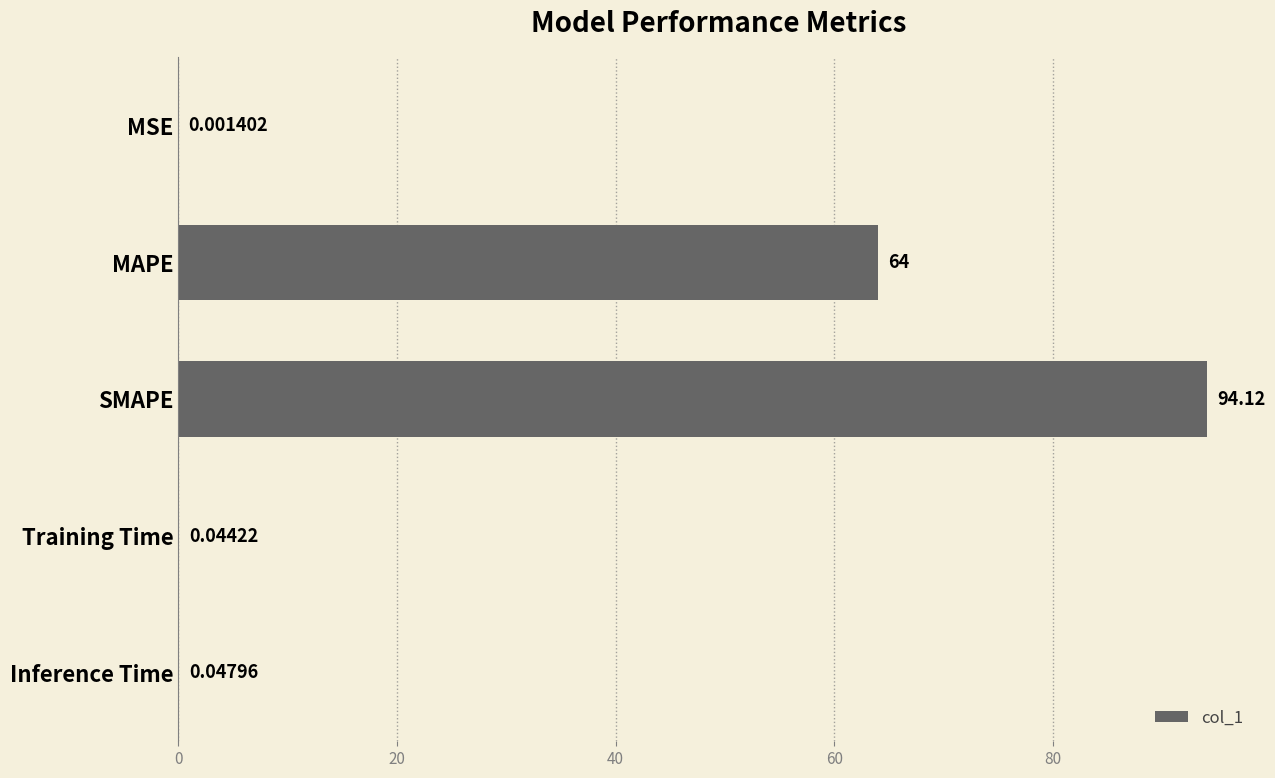

Where is the data nearest to the value 47?

MAPE